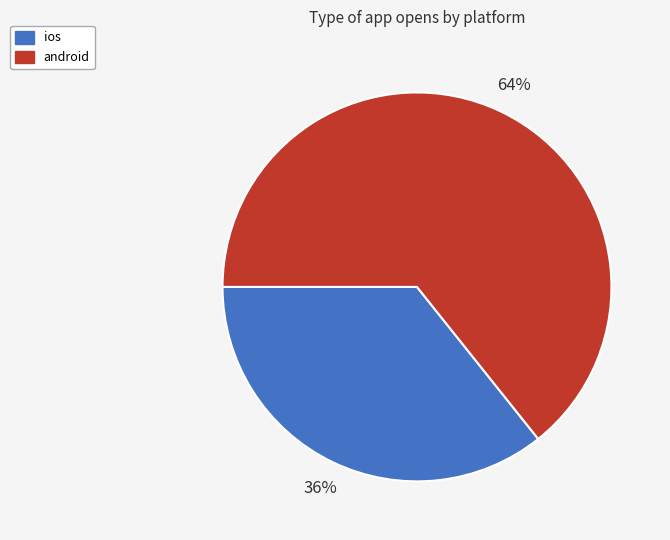

To the nearest percent, what percentage of the pie is android?

64%